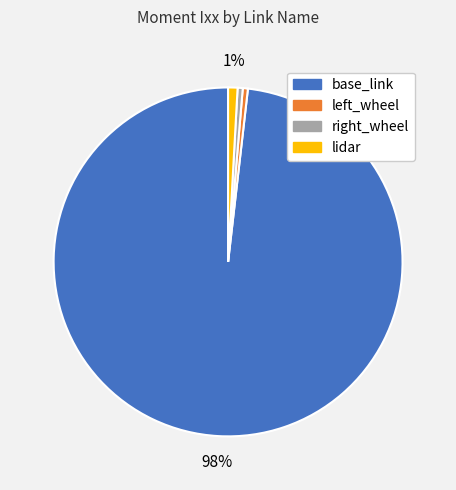

True or false: lidar accounts for 1% of the total.

True